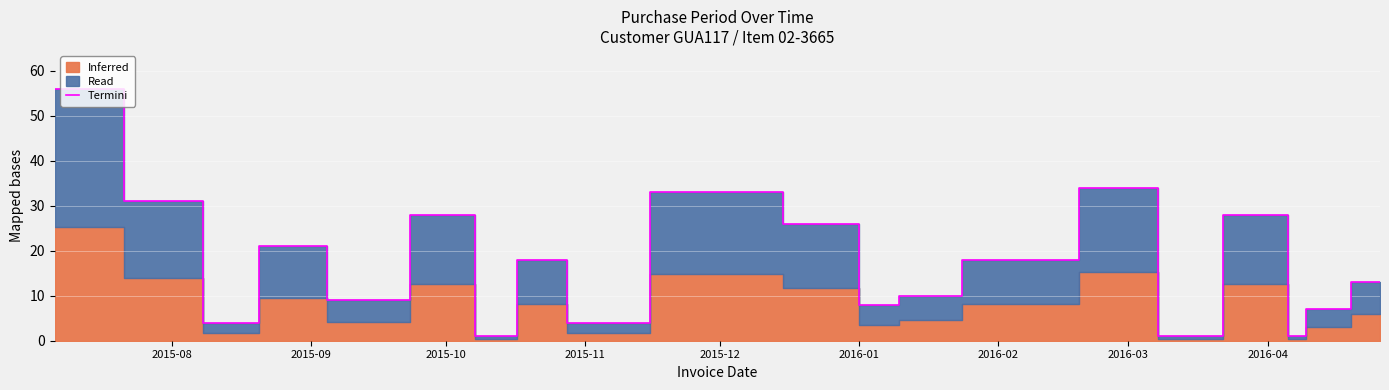

What is the highest value of the Termini series?

56